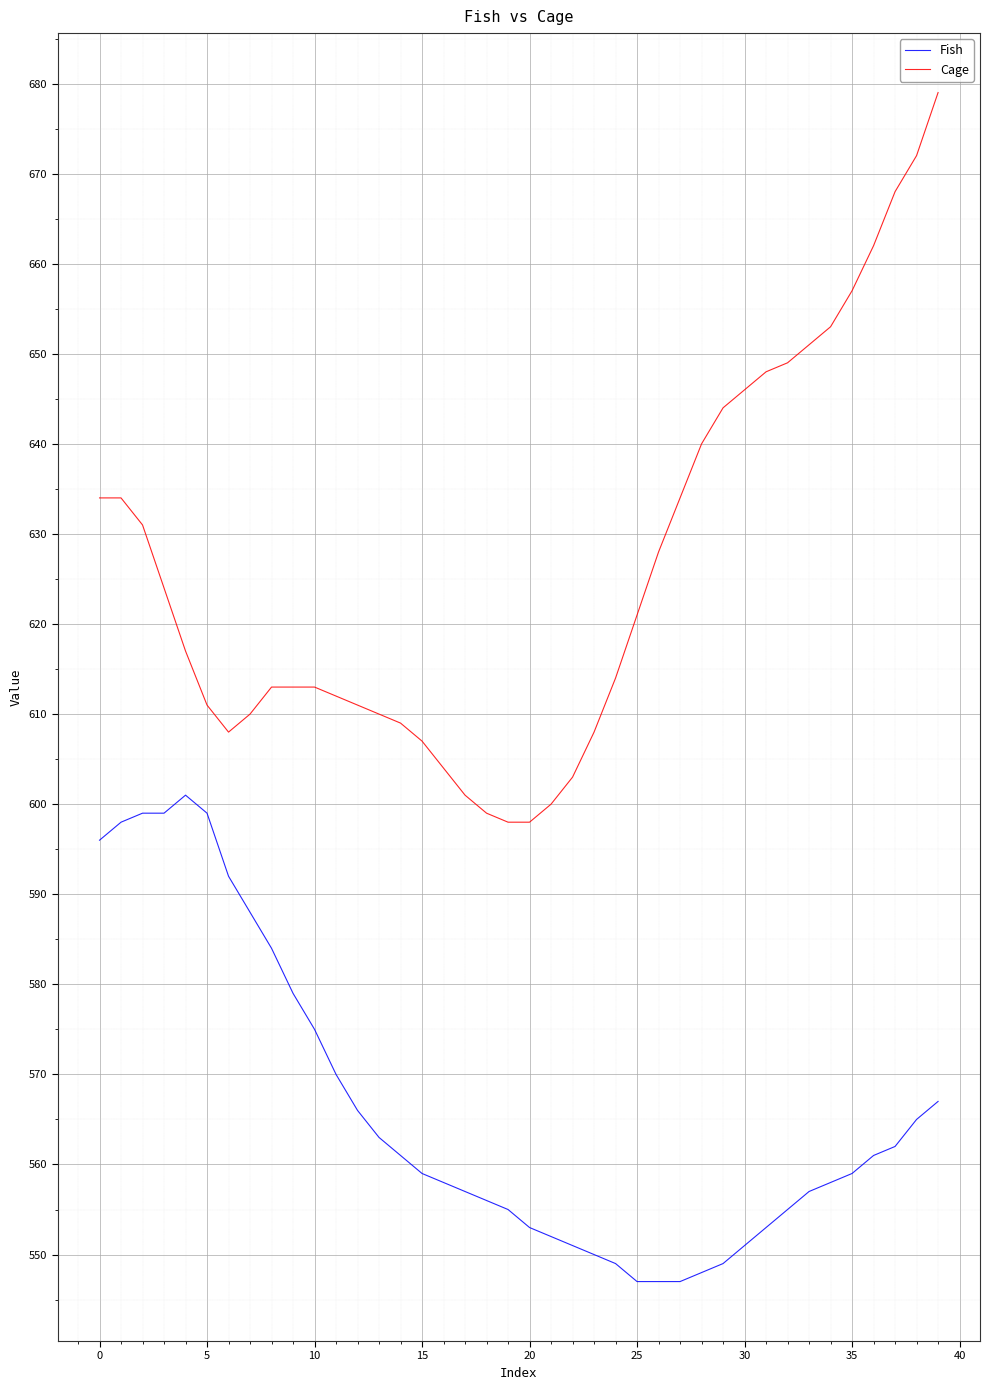

What is the smallest value displayed?

547